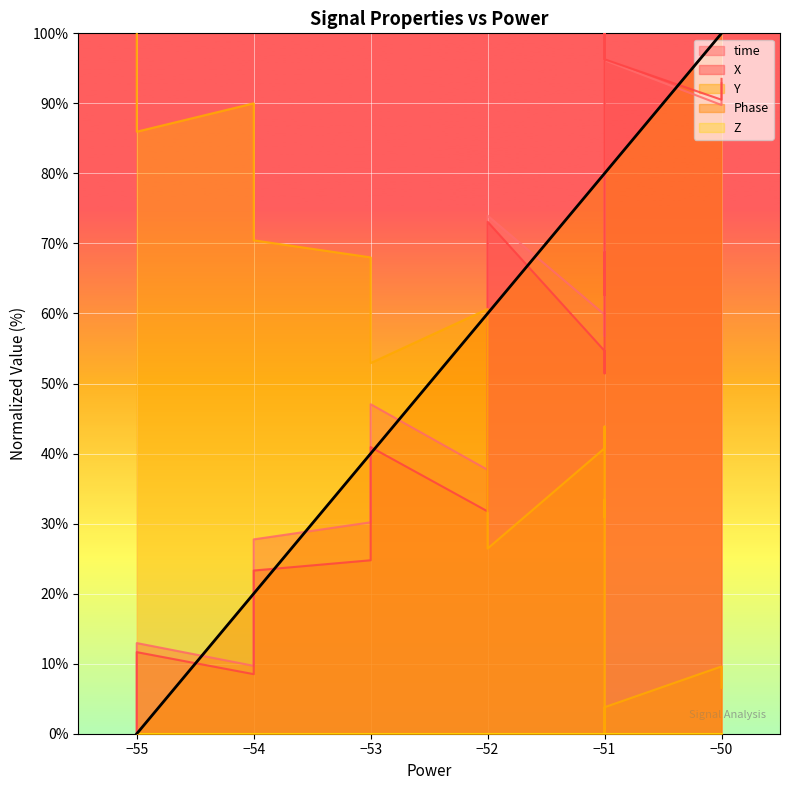

How many values in the X series exceed 45?

20